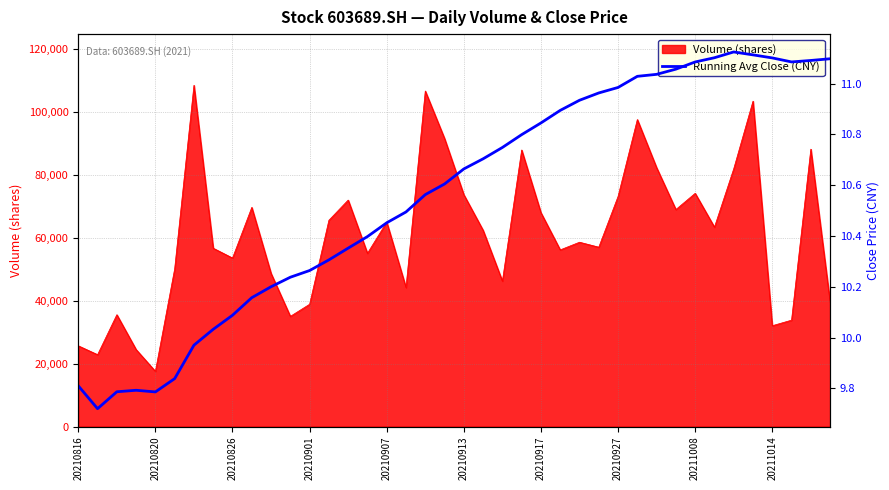

The Volume (shares) series shows 73220.9 at 20210927. True or false?

True